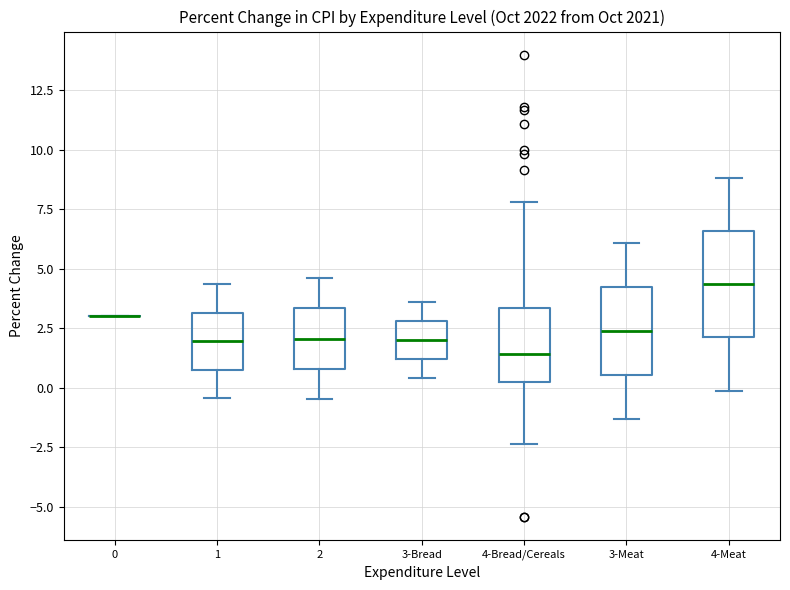

Reading left to right, read every box against the y-axis: the position of its median line, the range the box covers, and the ends of its whiskers. The values are not printed on the chart, so give them approximately, as read against the axis.

0: box collapsed to a line at 3.0, whiskers 3.0 to 3.0
1: median 2.0, box 1.0 to 3.0, whiskers -0.5 to 4.5
2: median 2.0, box 1.0 to 3.5, whiskers -0.5 to 4.5
3-Bread: median 2.0, box 1.0 to 3.0, whiskers 0.5 to 3.5
4-Bread/Cereals: median 1.5, box 0.0 to 3.5, whiskers -2.5 to 8.0
3-Meat: median 2.5, box 0.5 to 4.0, whiskers -1.5 to 6.0
4-Meat: median 4.5, box 2.0 to 6.5, whiskers 0.0 to 9.0